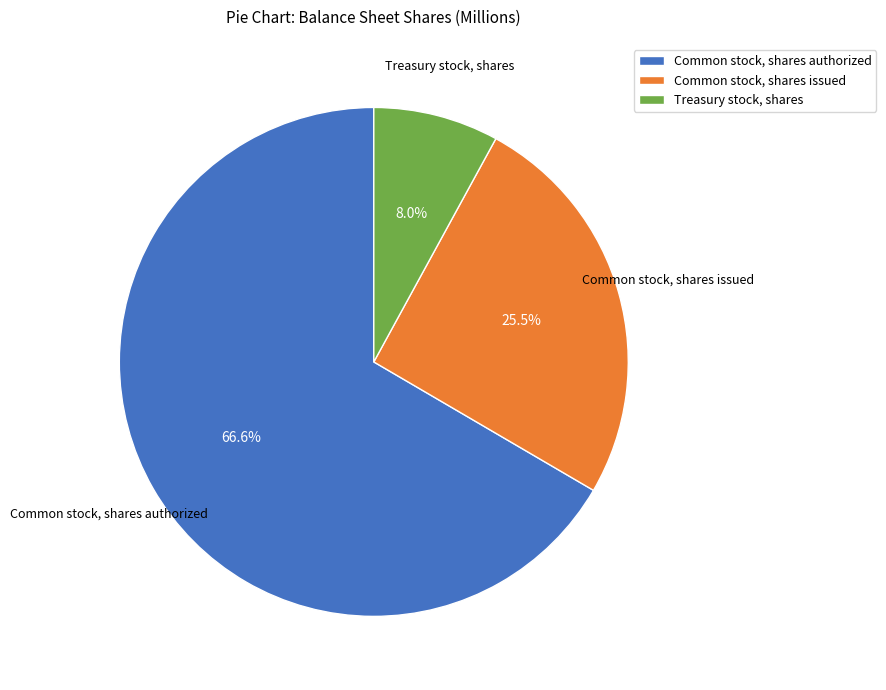

Approximately how many times larger is the value at Common stock, shares authorized compared to Common stock, shares issued?

2.6